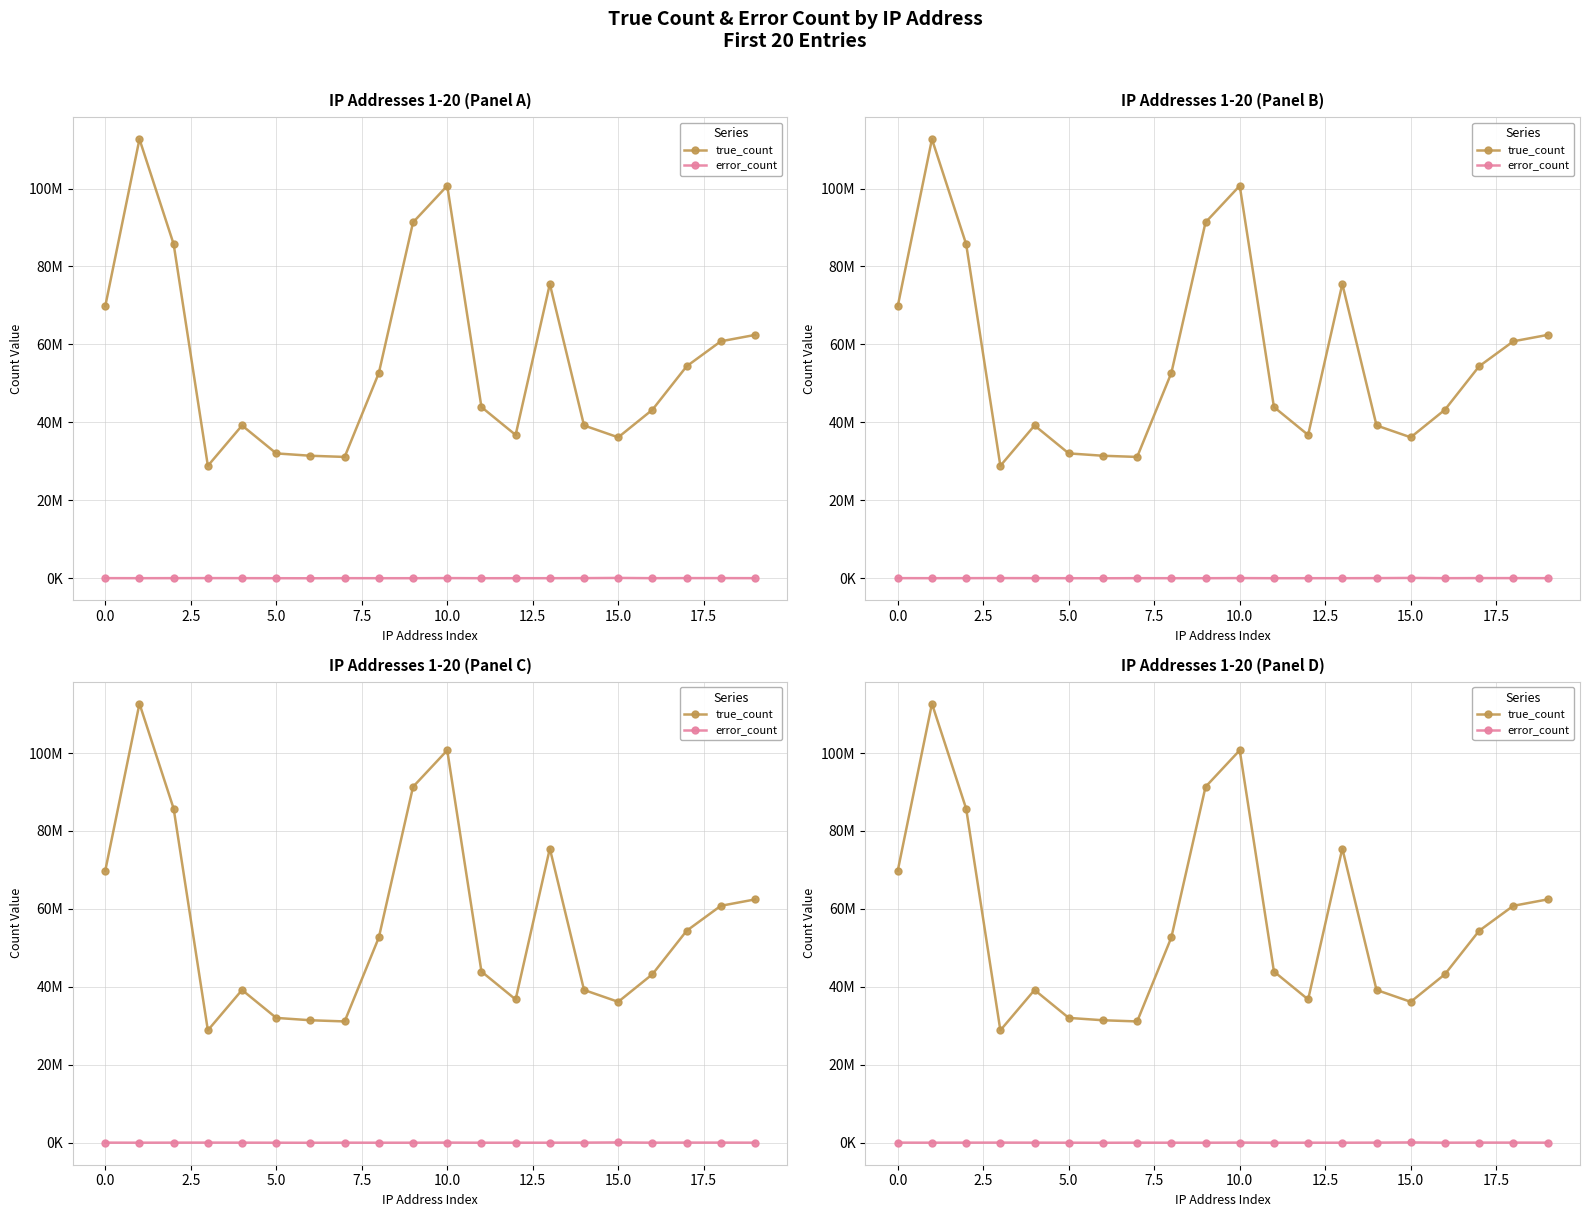

What is the maximum value shown in the chart?

112675619